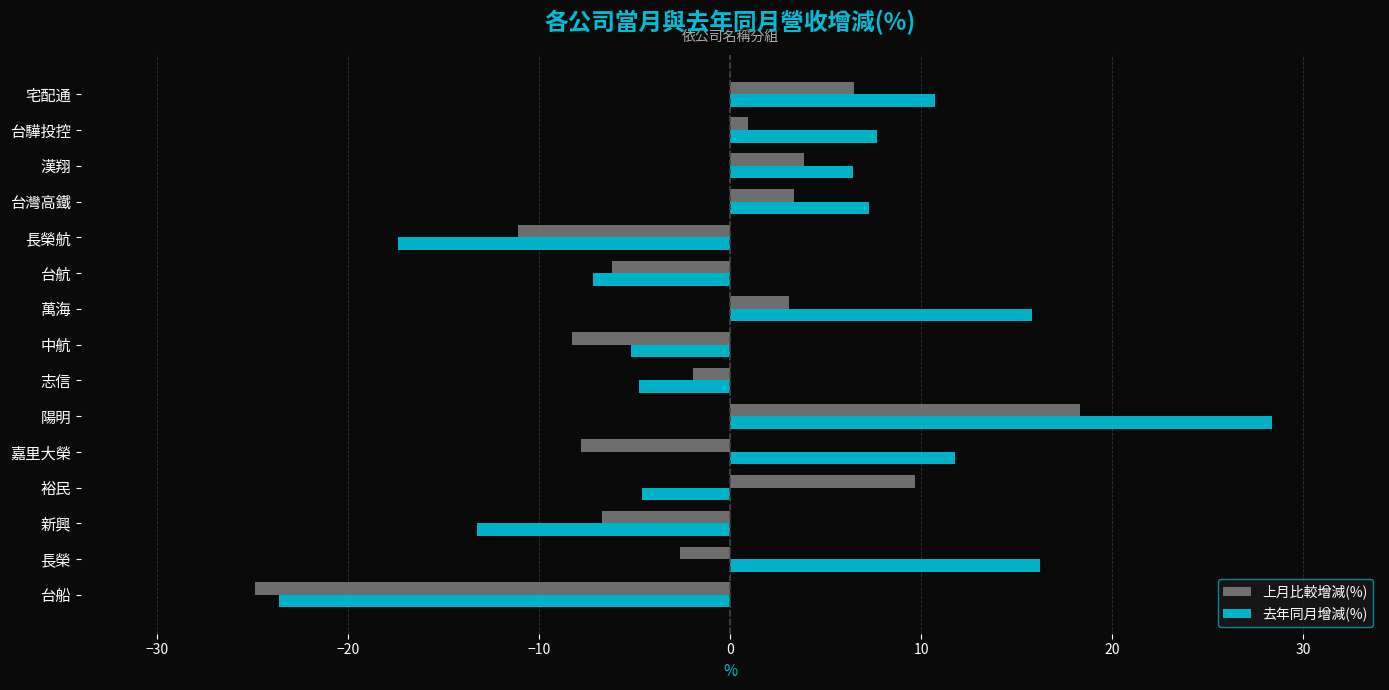

What is the total value across all series at 嘉里大榮?

4.0